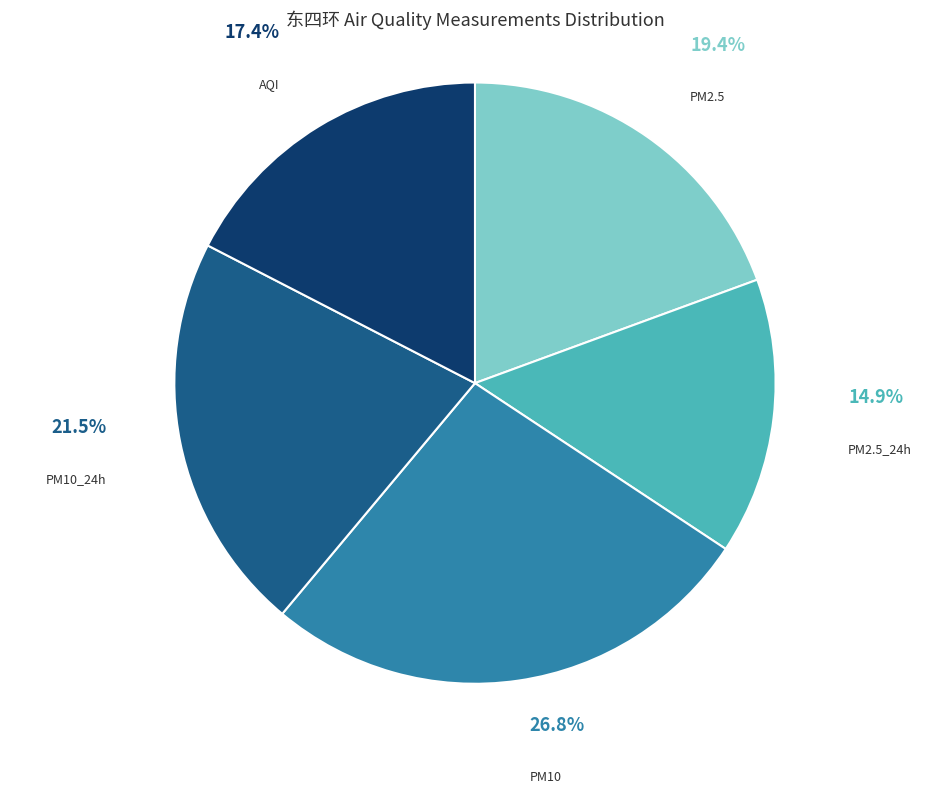

How much of the chart is everything except PM10?

73.2%